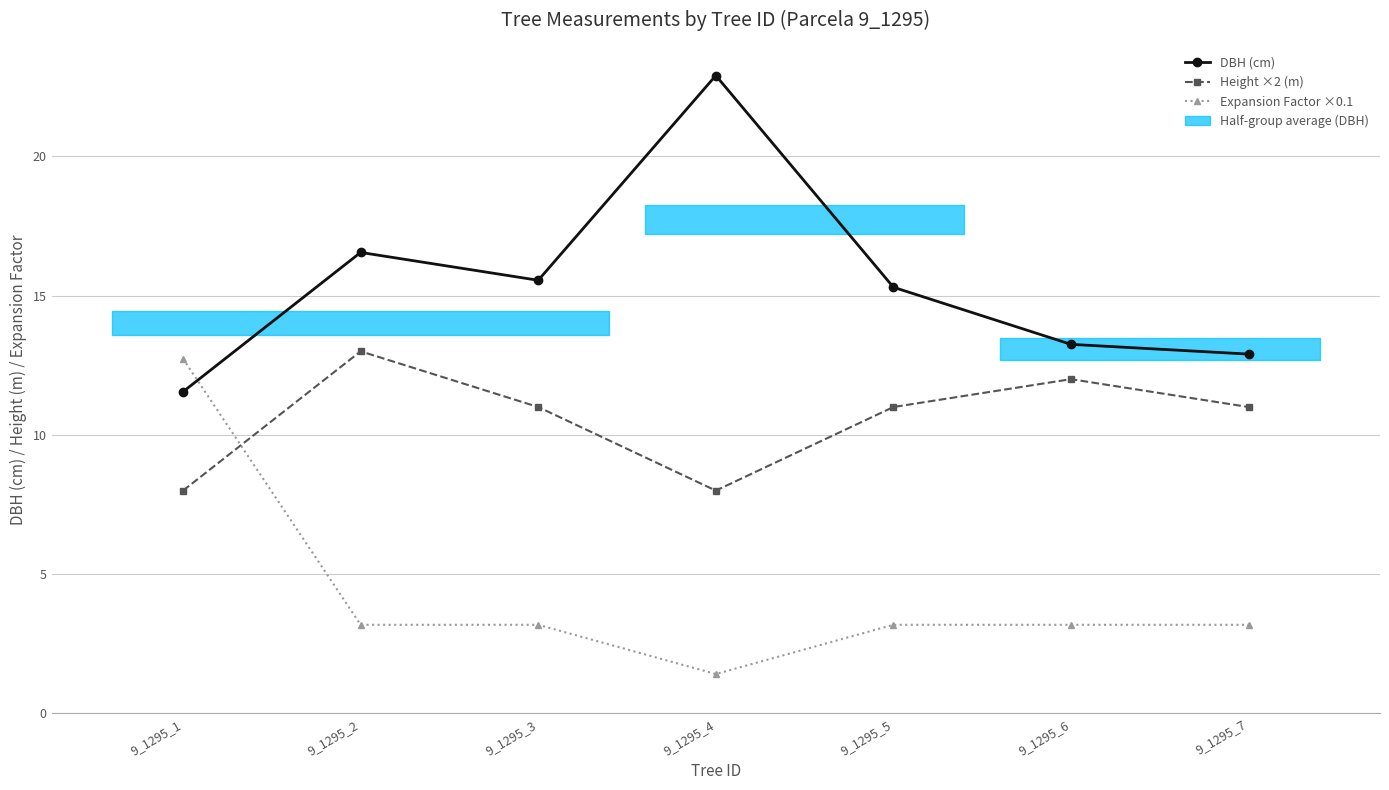

True or false: DBH (cm) has a value of 24.2 at 9_1295_2.

False